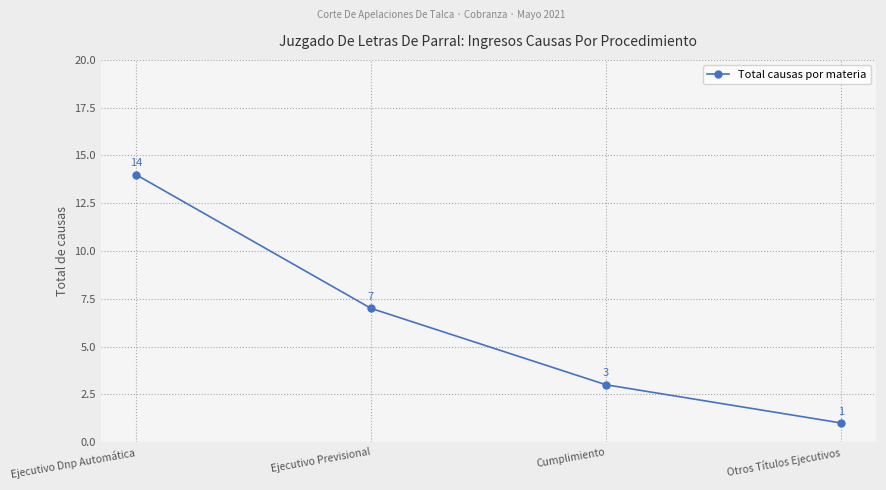

The value at Ejecutivo Previsional is 9. True or false?

False